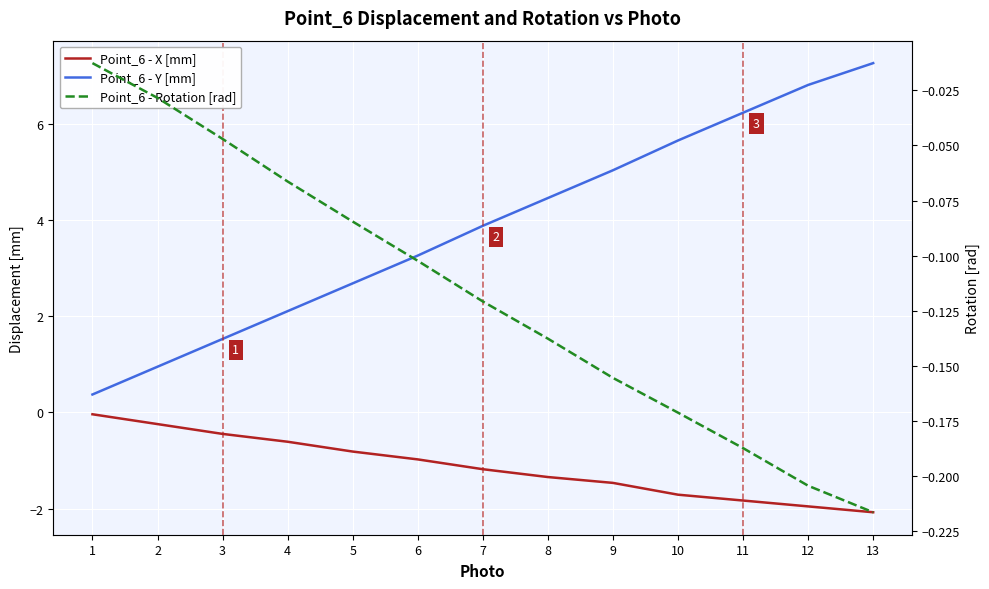

How many series are shown in this chart?

3